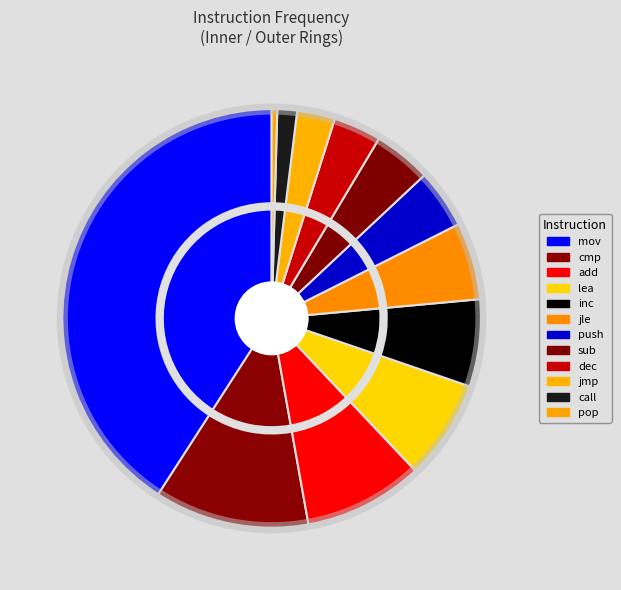

To the nearest percent, what is the difference between the largest and smallest slice percentages?

40%